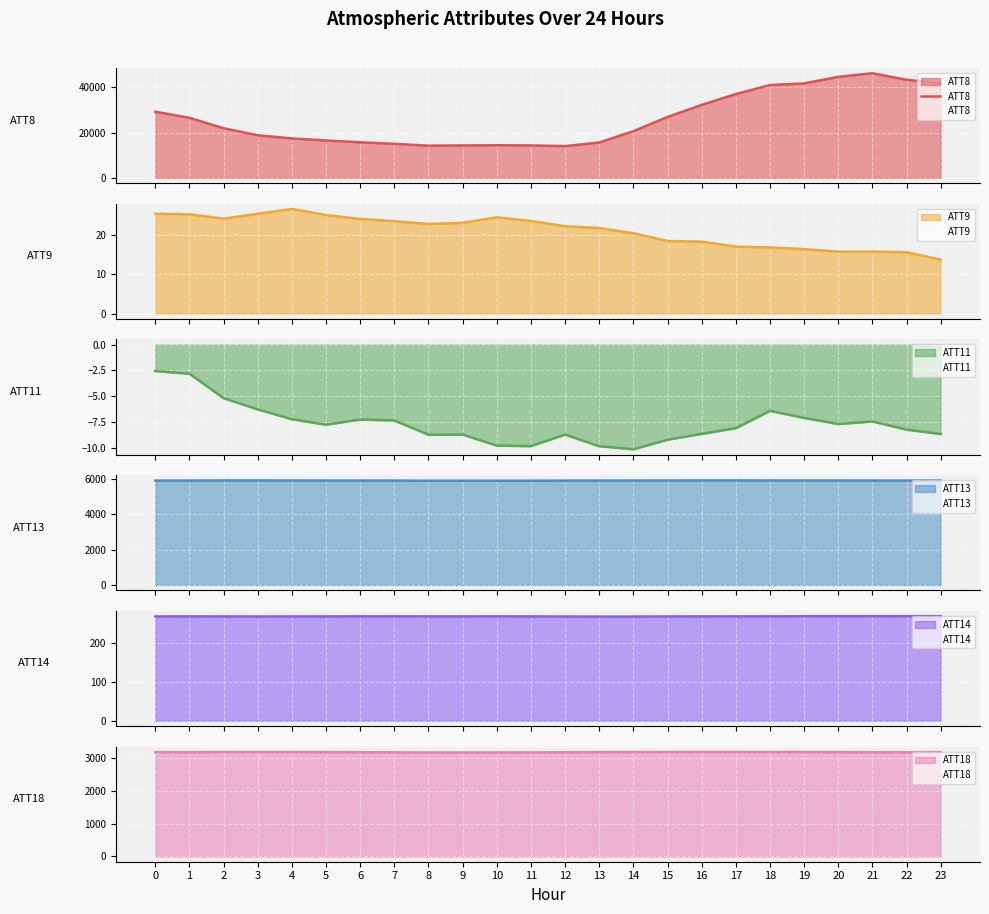

Rank the categories by value from lowest to highest.

12, 8, 9, 11, 10, 7, 13, 6, 5, 4, 3, 14, 2, 1, 15, 0, 16, 17, 18, 19, 23, 22, 20, 21